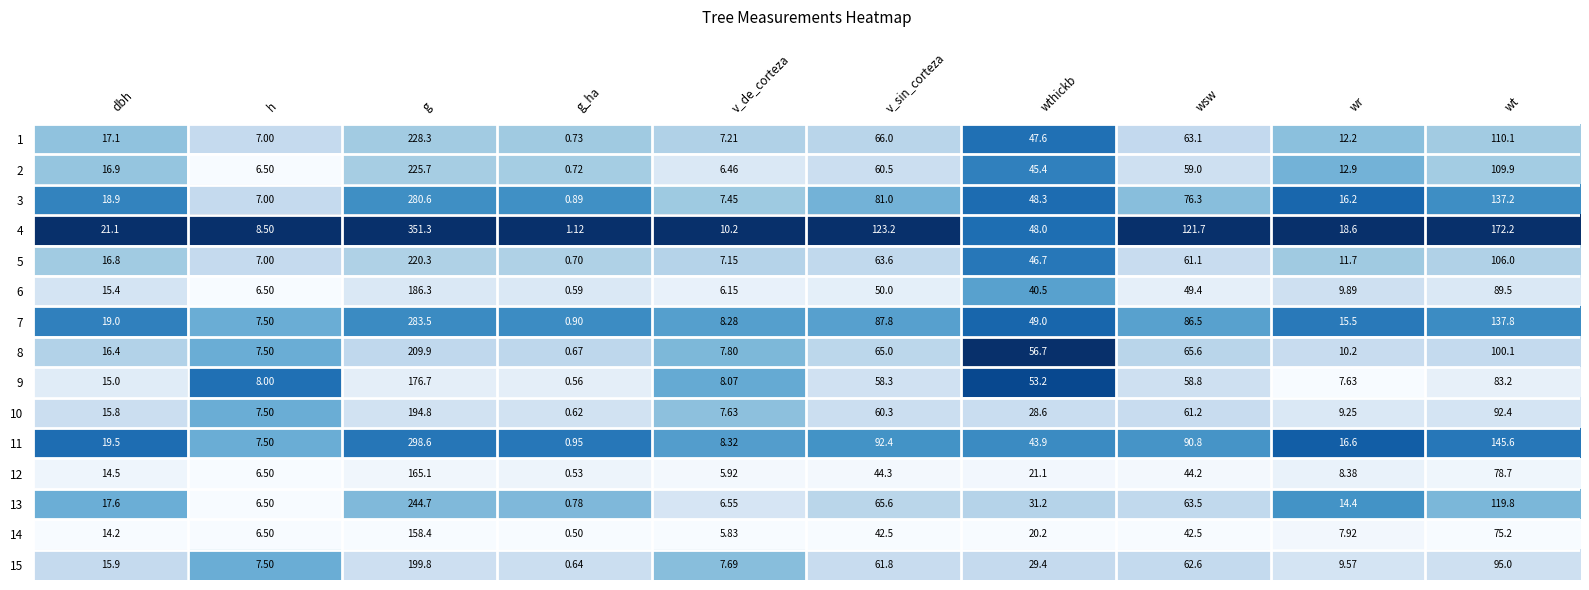

At how many categories does at least one series exceed 0?

10